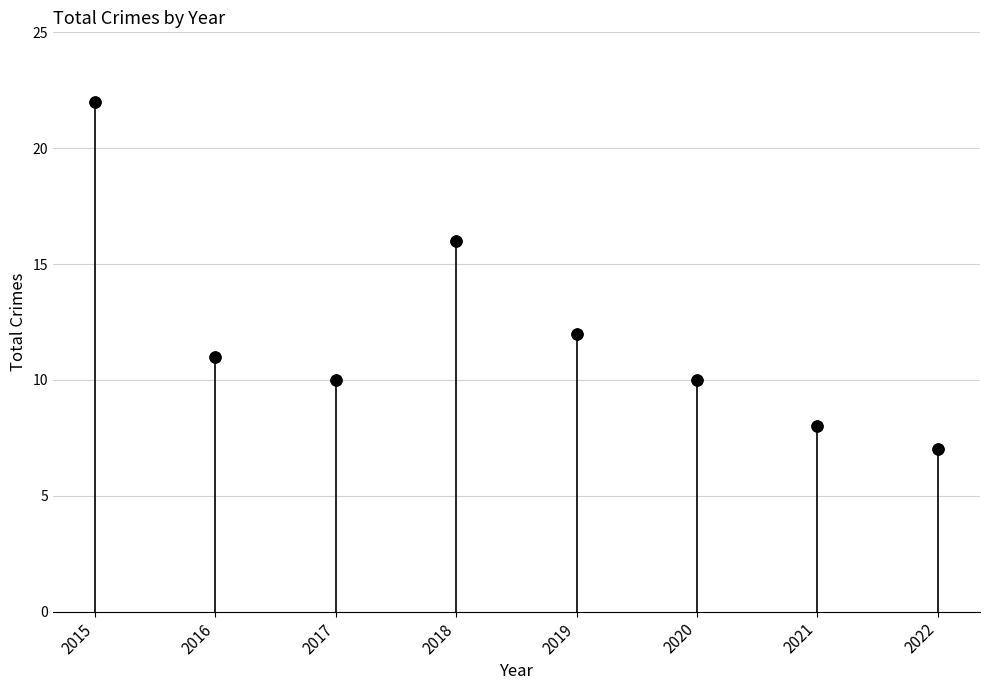

What is the ratio of the value at 2022 to the value at 2017?

0.7